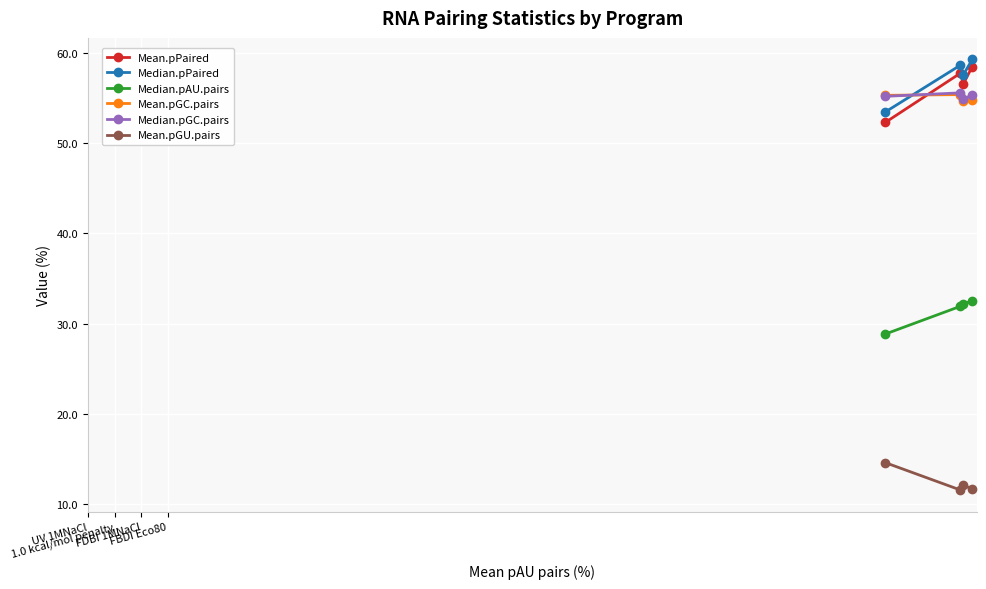

How many intersections are there between Median.pGC.pairs and Median.pPaired?

1